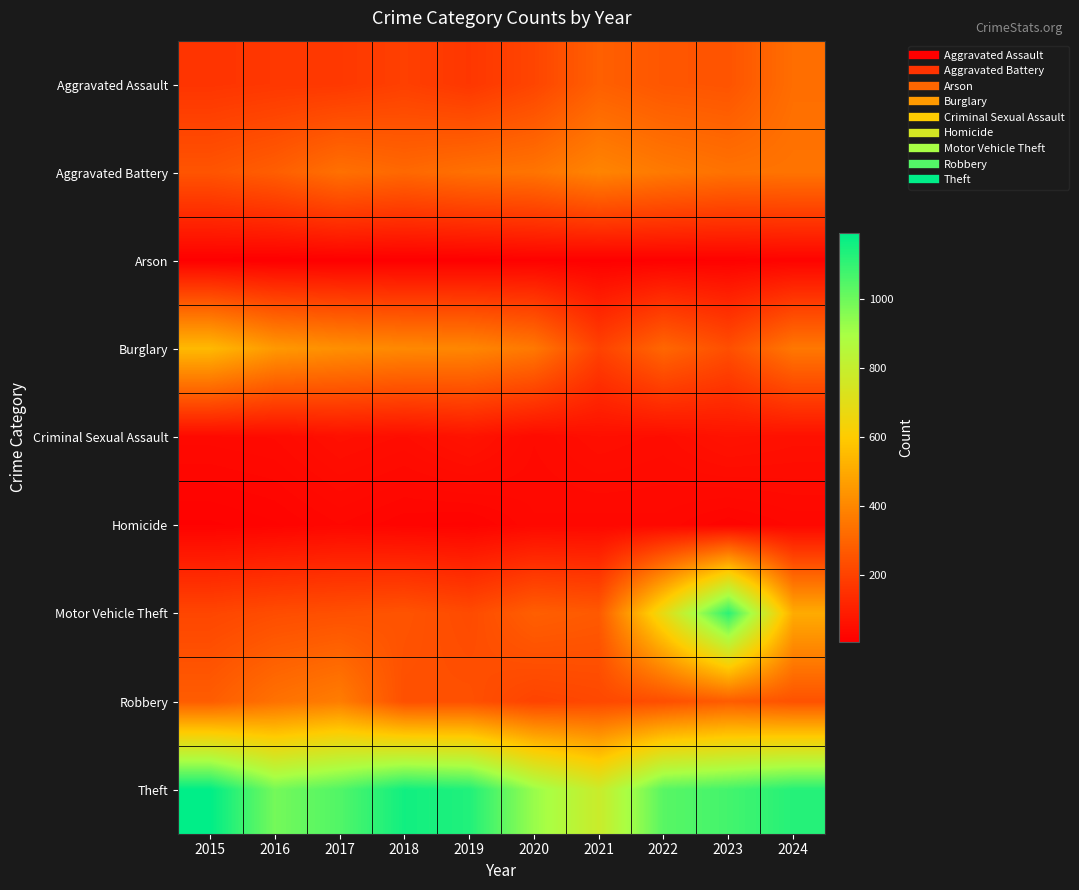

Reading left to right, list all the values displayed in this chart.

Aggravated Assault: 2015=160	2016=169	2017=172	2018=193	2019=167	2020=209	2021=286	2022=259	2023=252	2024=327
Aggravated Battery: 2015=253	2016=281	2017=334	2018=310	2019=334	2020=345	2021=393	2022=361	2023=339	2024=344
Arson: 2015=8	2016=6	2017=7	2018=6	2019=7	2020=13	2021=9	2022=12	2023=13	2024=18
Burglary: 2015=546	2016=452	2017=424	2018=405	2019=399	2020=358	2021=199	2022=307	2023=237	2024=356
Criminal Sexual Assault: 2015=36	2016=39	2017=54	2018=47	2019=63	2020=39	2021=52	2022=46	2023=62	2024=55
Homicide: 2015=14	2016=19	2017=29	2018=21	2019=18	2020=33	2021=31	2022=32	2023=21	2024=30
Motor Vehicle Theft: 2015=211	2016=231	2017=241	2018=251	2019=225	2020=283	2021=268	2022=684	2023=1115	2024=505
Robbery: 2015=277	2016=337	2017=371	2018=239	2019=241	2020=204	2021=217	2022=236	2023=277	2024=246
Theft: 2015=1193	2016=988	2017=1049	2018=1161	2019=1135	2020=925	2021=785	2022=1038	2023=1073	2024=1126